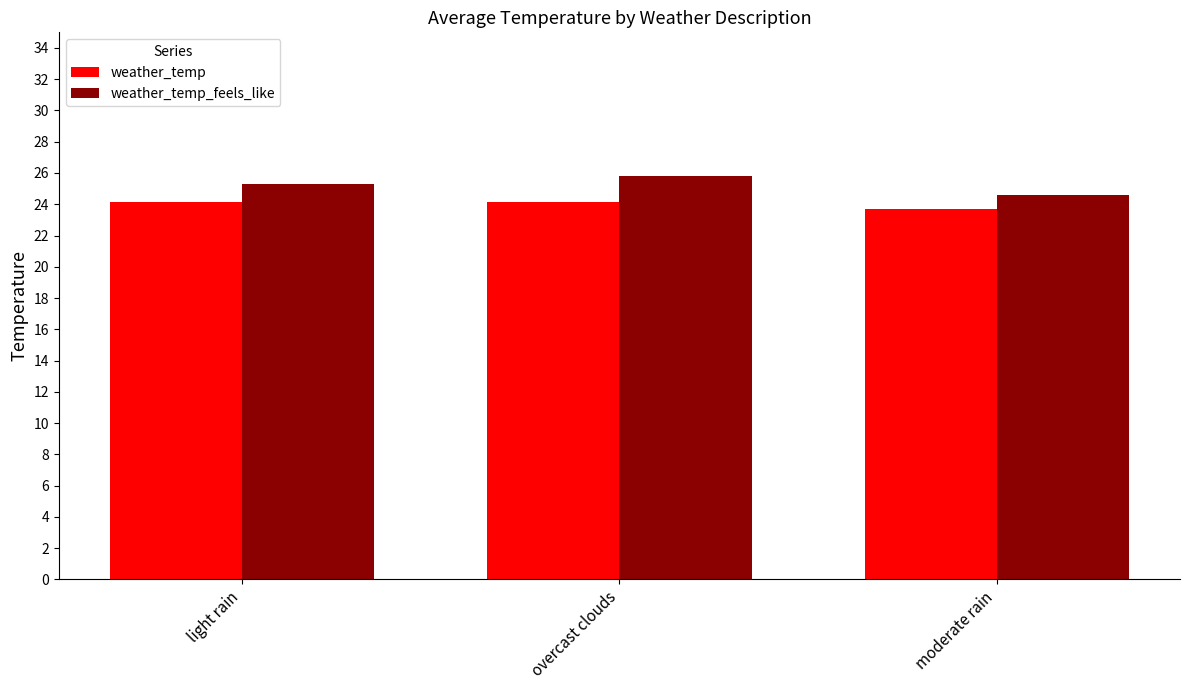

True or false: weather_temp has a value of 12.3 at light rain.

False